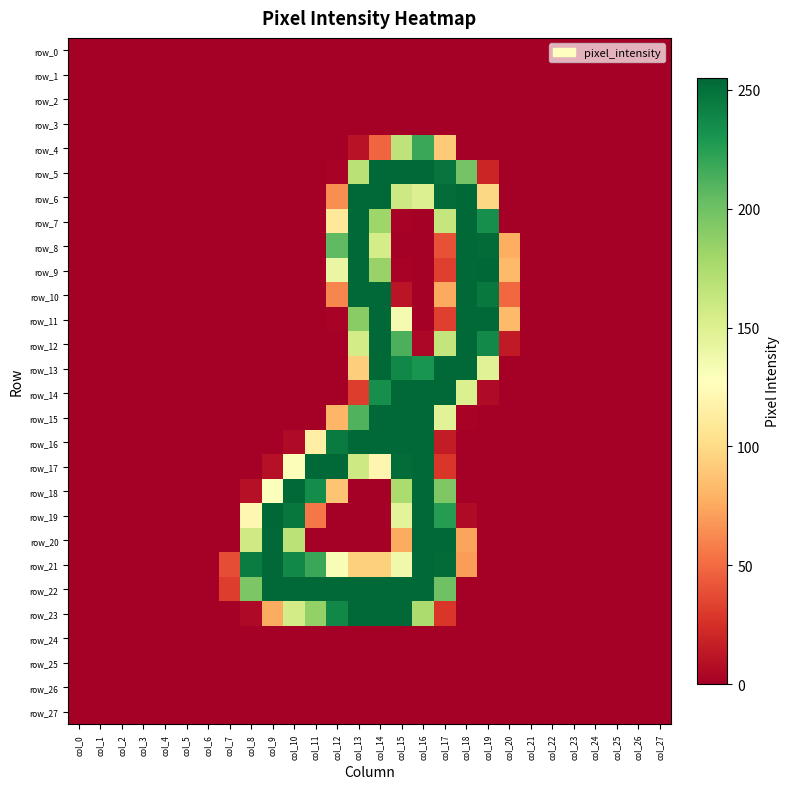

Between col_3 and col_2, which is larger?

col_3